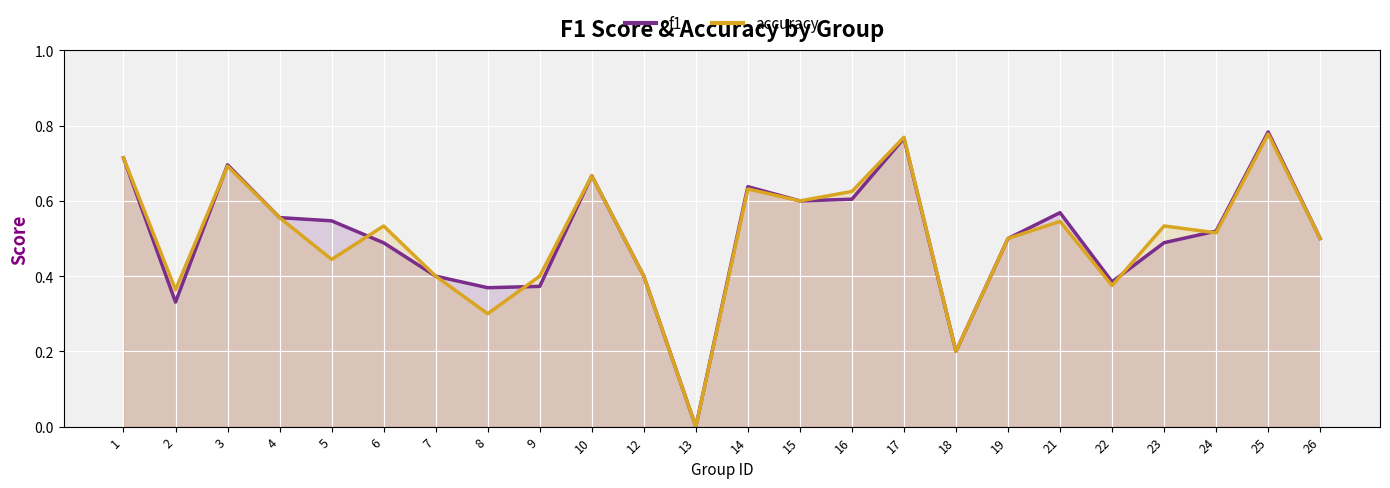

True or false: f1 has more than 1 interior local peaks.

True